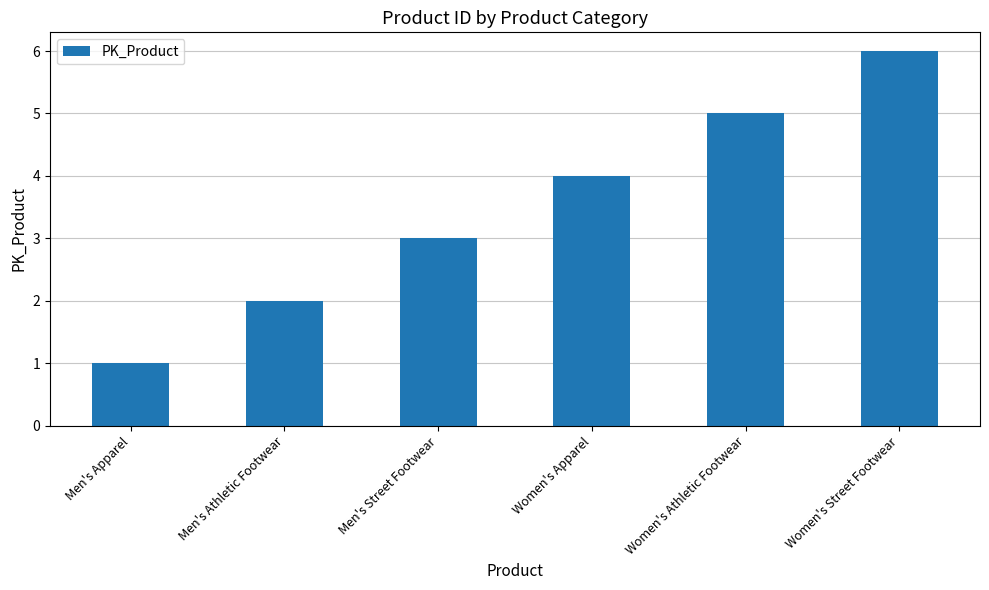

True or false: the data shows 4 at Women's Apparel.

True